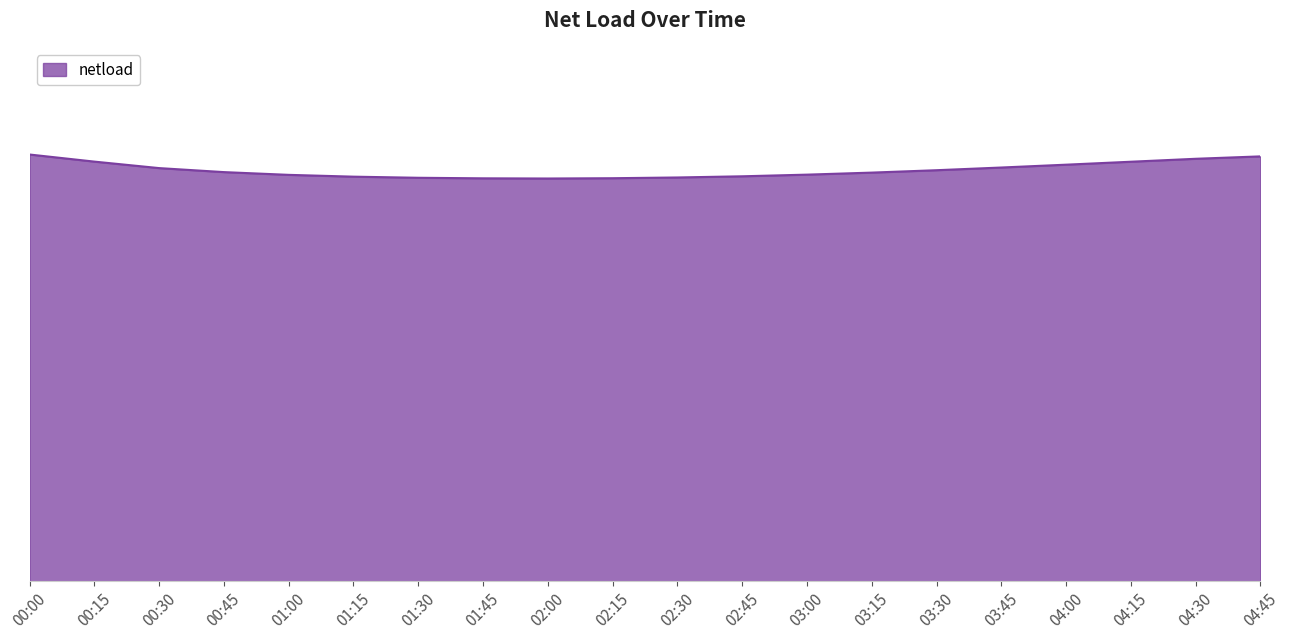

Is this an area chart (filled region under the line)?

Yes